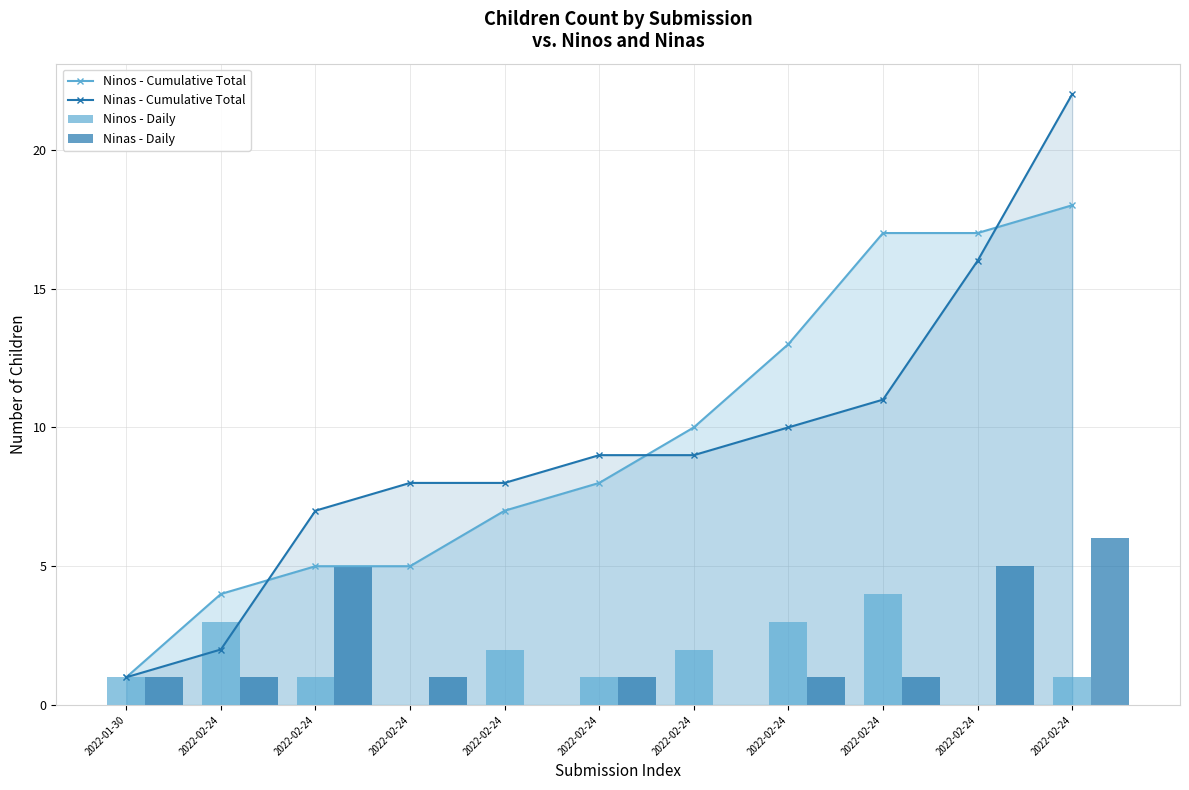

Is it true that Ninos - Cumulative Total equals 13 at 2022-02-24?

True